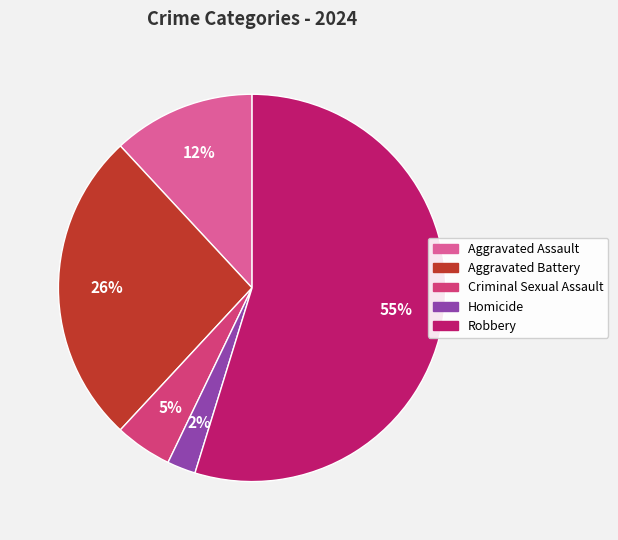

The Criminal Sexual Assault slice represents 5% of the pie. True or false?

True